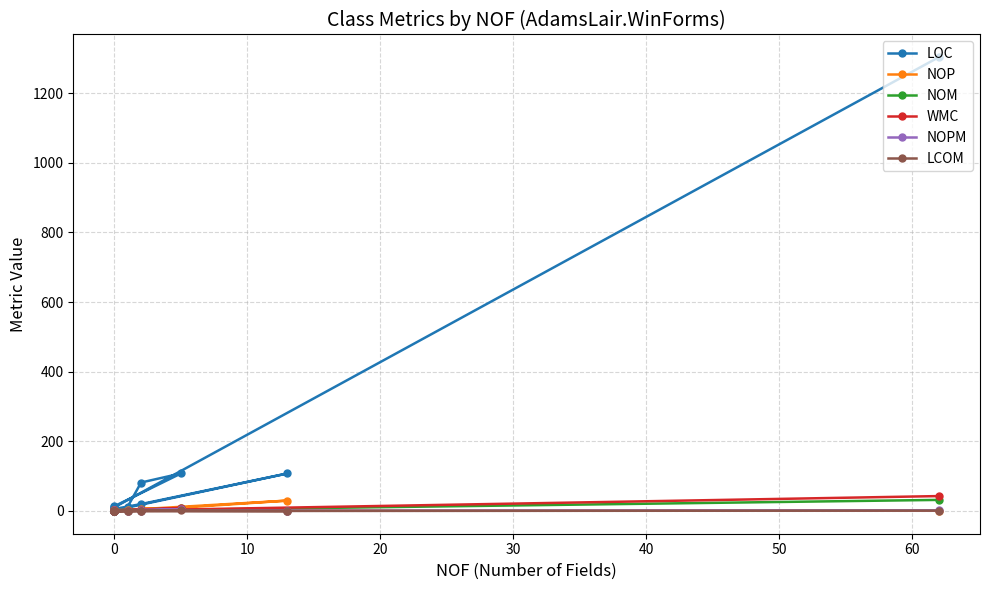

Is the value of LOC at 12 greater than the value of NOP at −10?

Yes